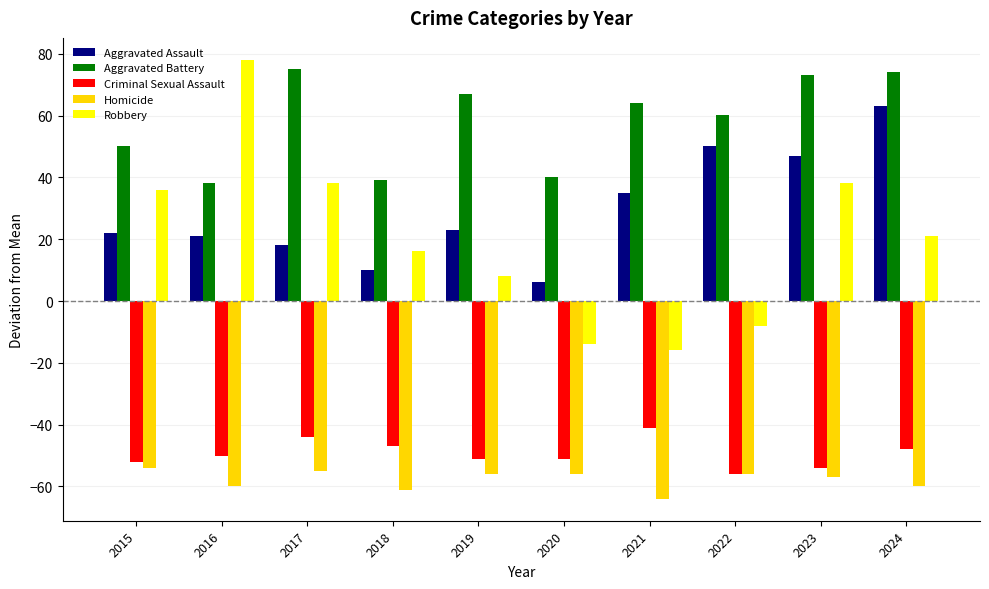

Which series has the widest spread of values?

Robbery